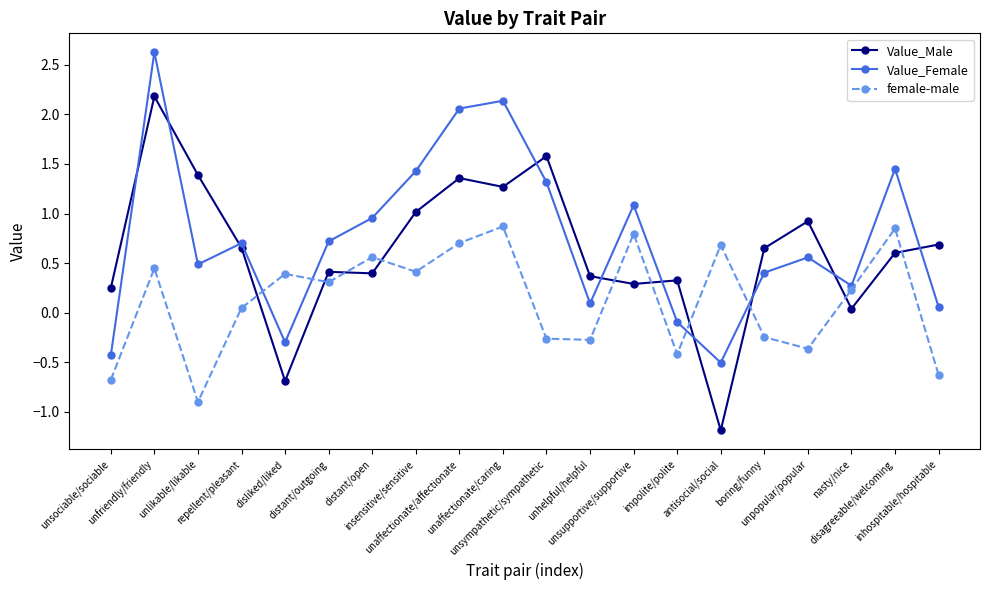

Rank the series by their average value, from highest to lowest.

Value_Female, Value_Male, female-male